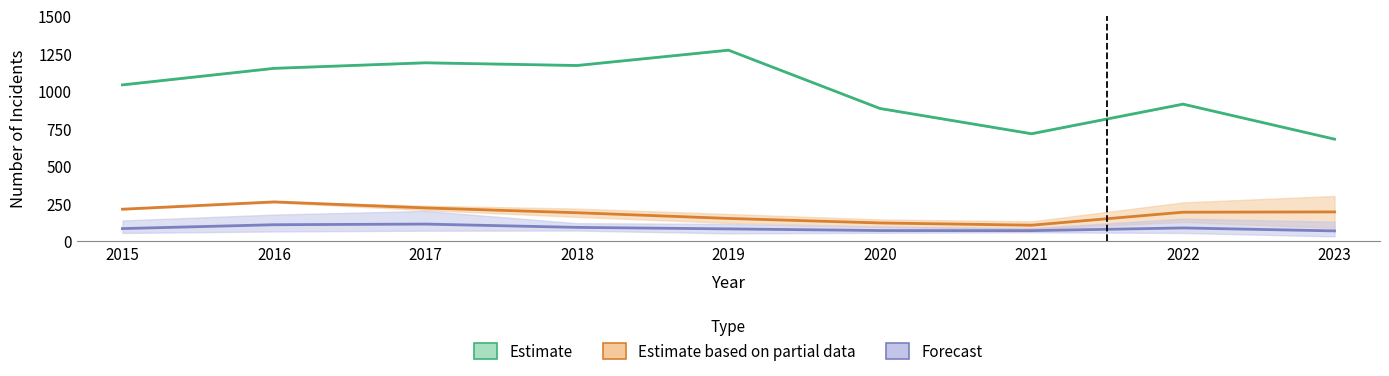

Reading left to right, transcribe all the data shown in this chart.

Estimate: 2015=1041.0	2016=1151.0	2017=1188.0	2018=1170.0	2019=1272.0	2020=884.0	2021=716.0	2022=913.0	2023=680.0
Estimate based on partial data: 2015=214.0	2016=262.5	2017=222.5	2018=190.5	2019=152.5	2020=122.5	2021=107.5	2022=194.0	2023=196.0
Forecast: 2015=85.0	2016=110.7	2017=115.0	2018=93.0	2019=83.0	2020=72.0	2021=71.3	2022=89.3	2023=69.7